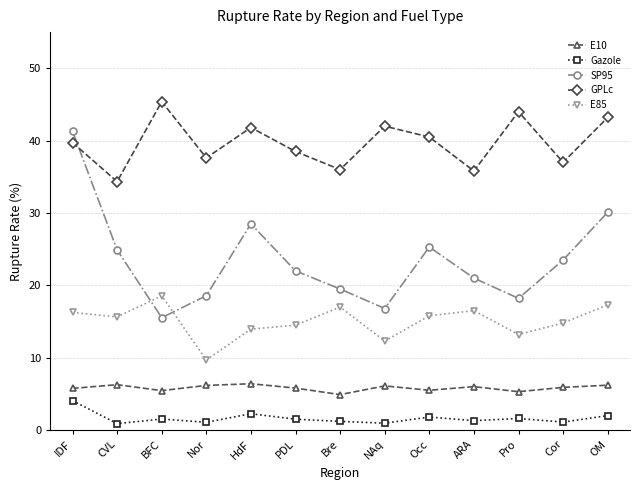

Which series changed the most between HdF and NAq?

SP95